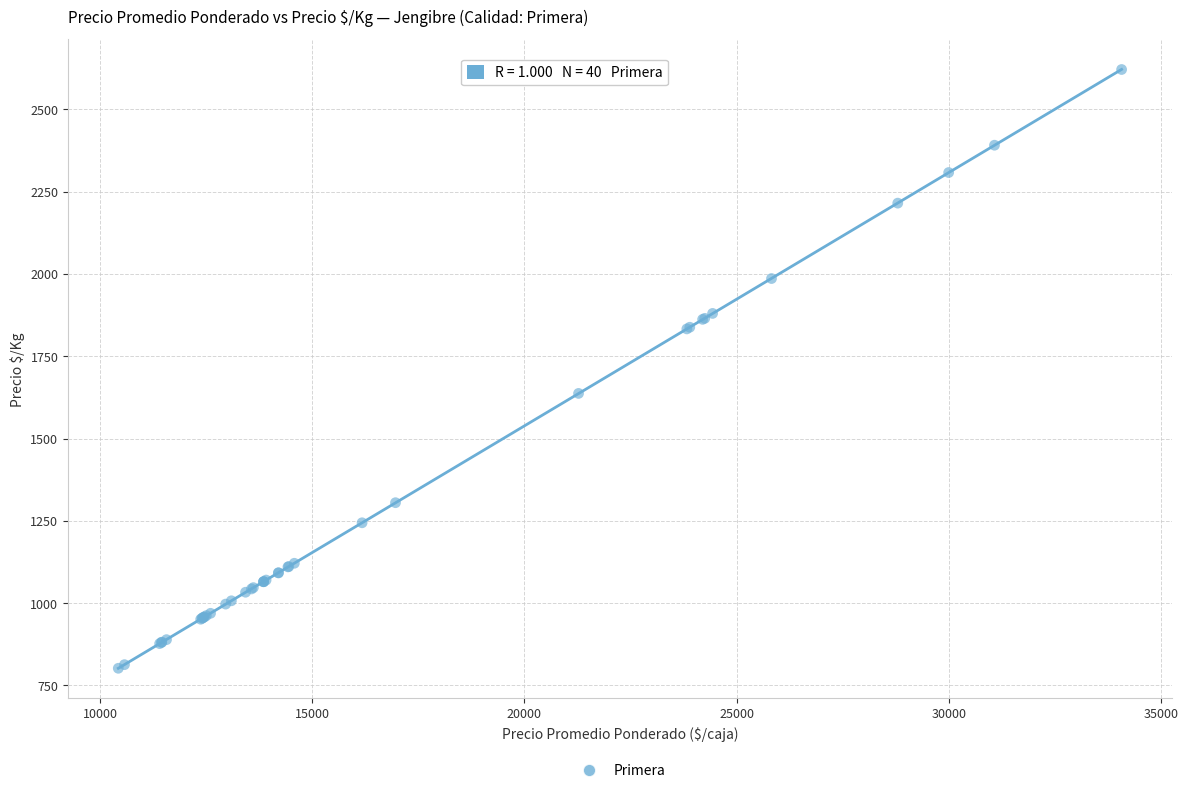

What Y value in the scatter plot is closest to 1711?

1637